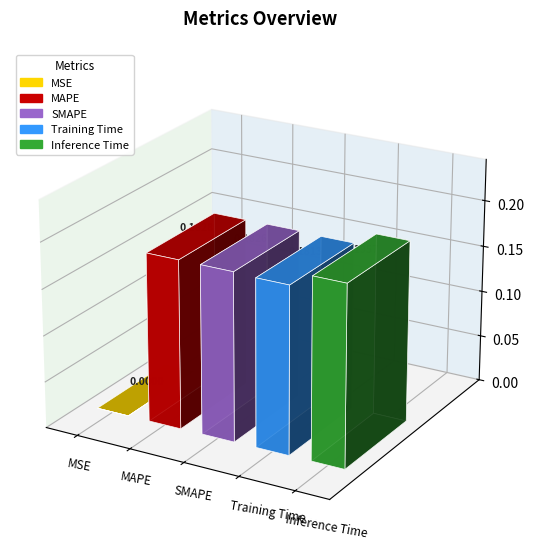

The chart shows a value of 0.2 at SMAPE. True or false?

True